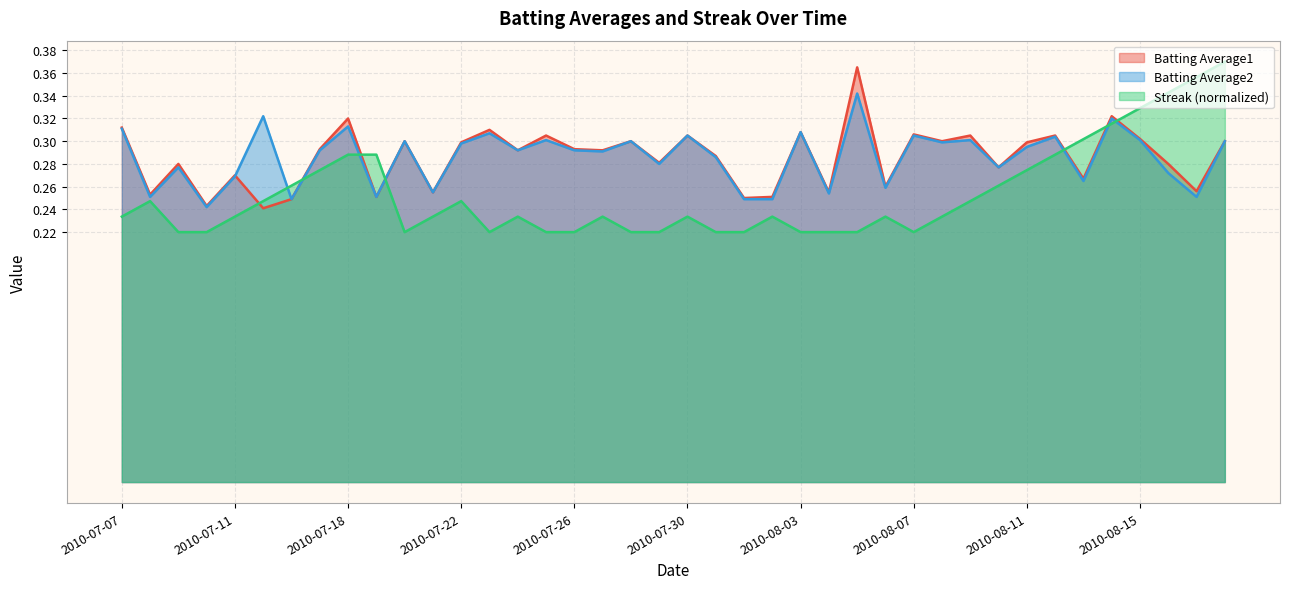

Is the value of Batting Average2 at 2010-07-30 greater than the value of Batting Average1 at 2010-07-20?

Yes